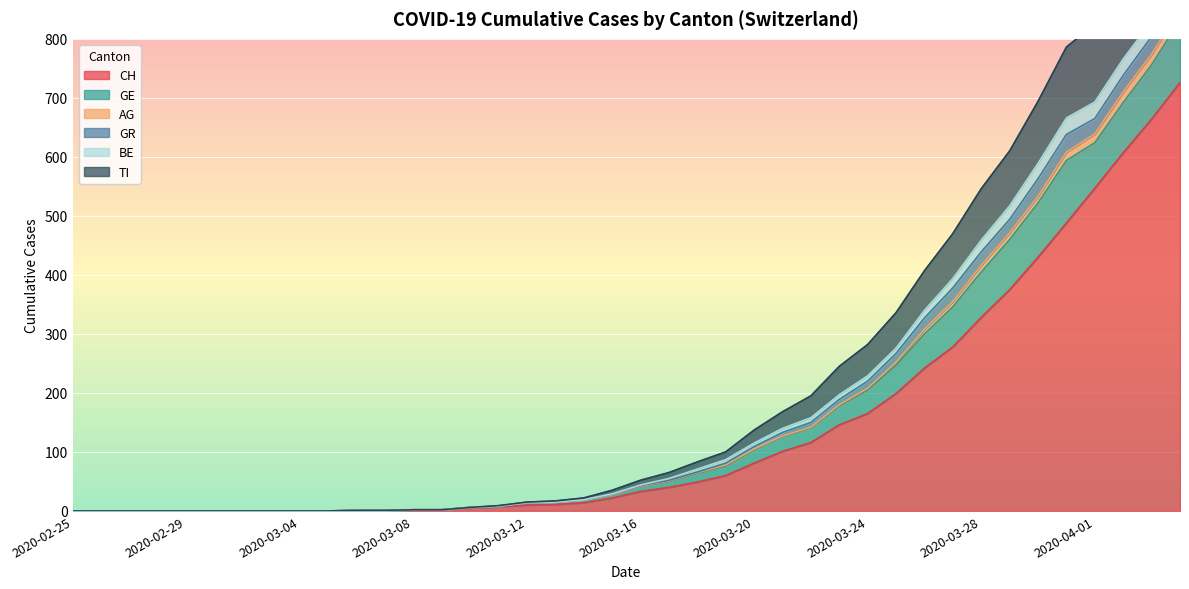

What is the difference between the second highest and second lowest values in the CH series?

664